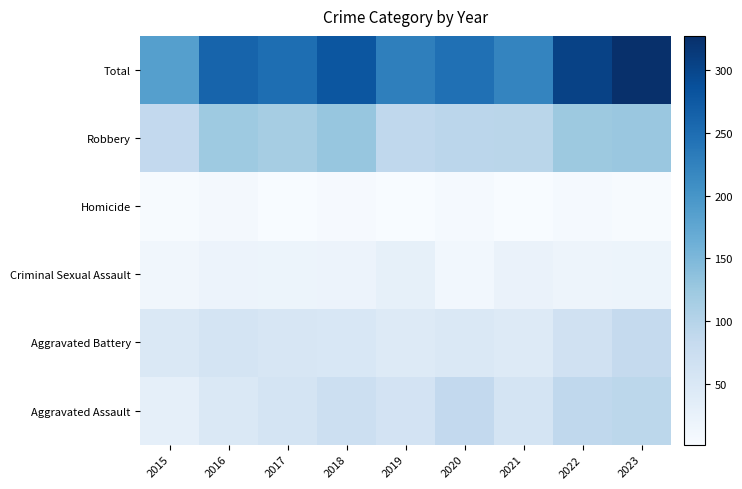

List the series in order of their peak value, lowest first.

Homicide, Criminal Sexual Assault, Aggravated Battery, Aggravated Assault, Robbery, Total